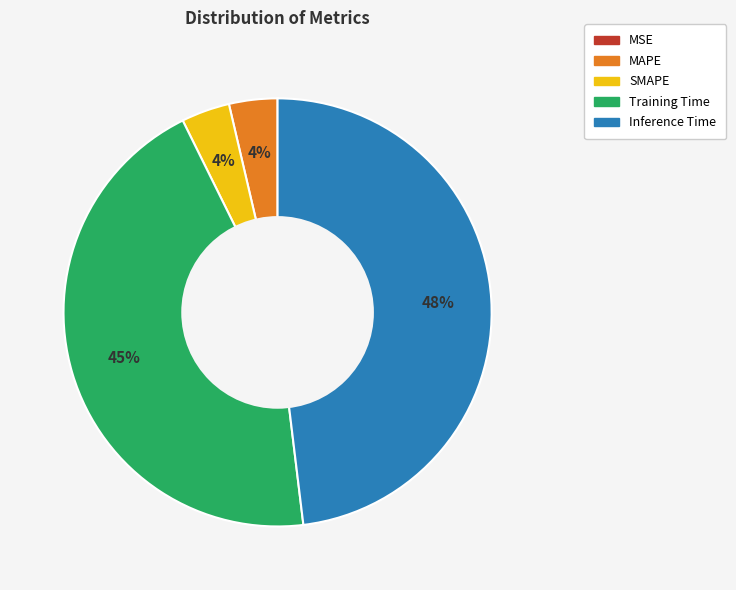

What is the largest slice in the pie chart?

Inference Time